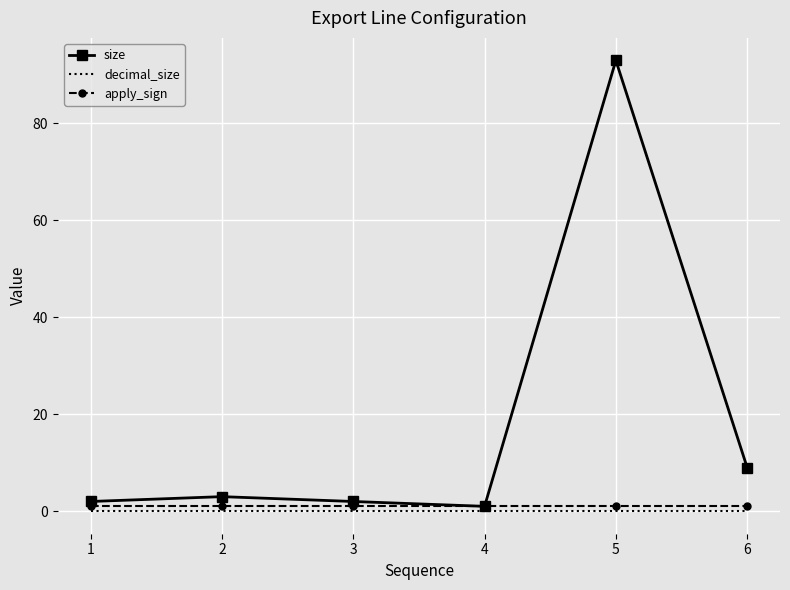

Reading right to left, what are all the values shown in this chart?

size: 6=9	5=93	4=1	3=2	2=3	1=2
decimal_size: 6=0	5=0	4=0	3=0	2=0	1=0
apply_sign: 6=1	5=1	4=1	3=1	2=1	1=1